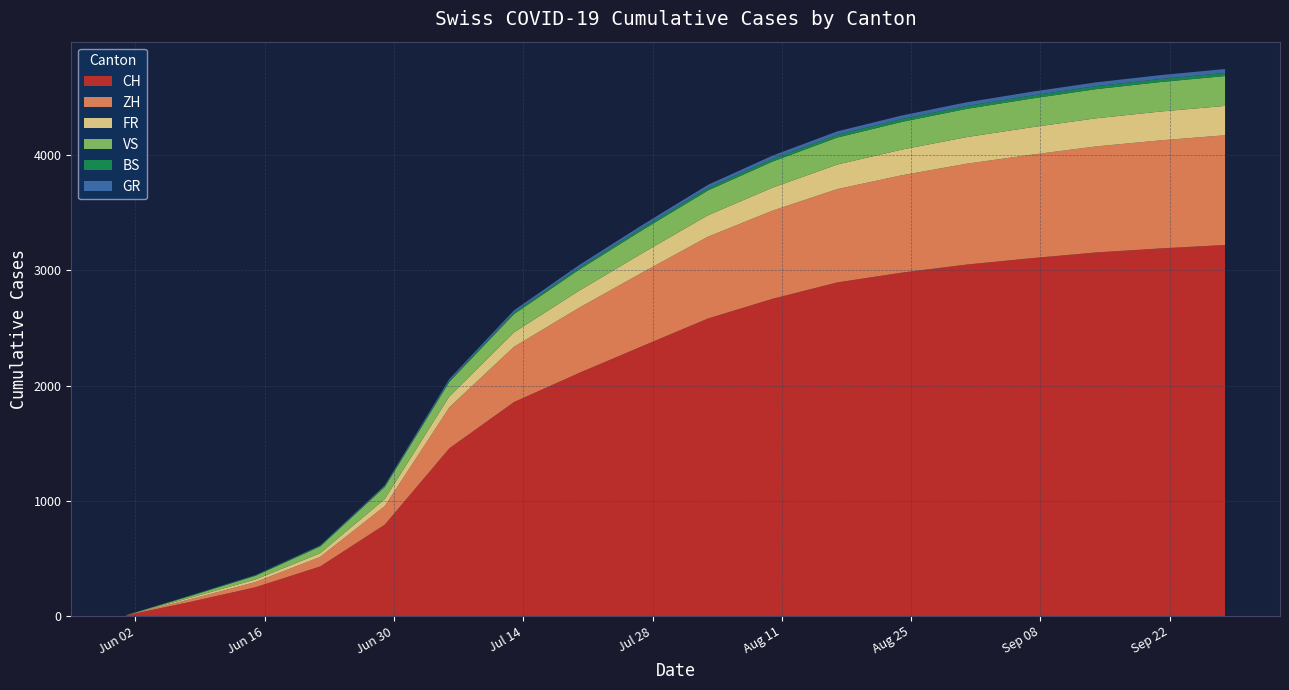

Reading left to right, extract all data points from this chart.

CH: 6	124	250	430	793	1456	1857	2108	2346	2582	2753	2895	2980	3050	3105	3155	3190	3220
ZH: 0	23	45	83	161	356	480	565	640	710	765	810	845	875	898	920	938	952
FR: 0	13	22	32	61	94	125	148	168	186	200	213	223	231	238	244	250	255
VS: 1	15	32	58	105	127	158	182	200	215	226	234	240	245	249	253	256	259
BS: 0	4	5	7	7	12	15	18	20	22	23	24	25	25	26	26	26	27
GR: 0	1	2	3	8	13	18	22	25	27	29	30	31	32	33	33	34	34